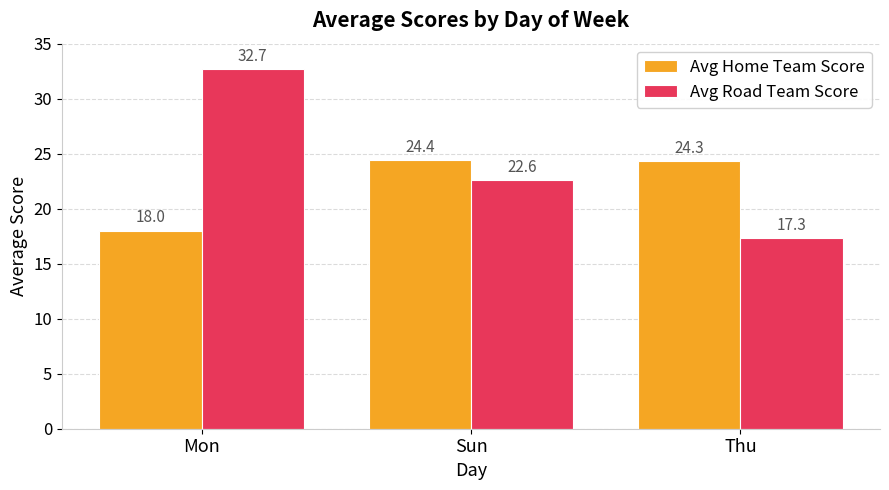

The value of Avg Home Team Score at Sun is 24.4. True or false?

True